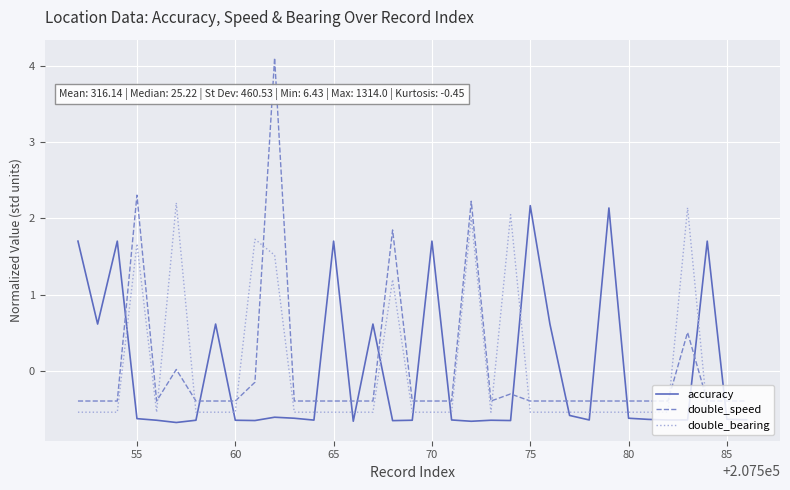

How many lines are shown in the chart?

3